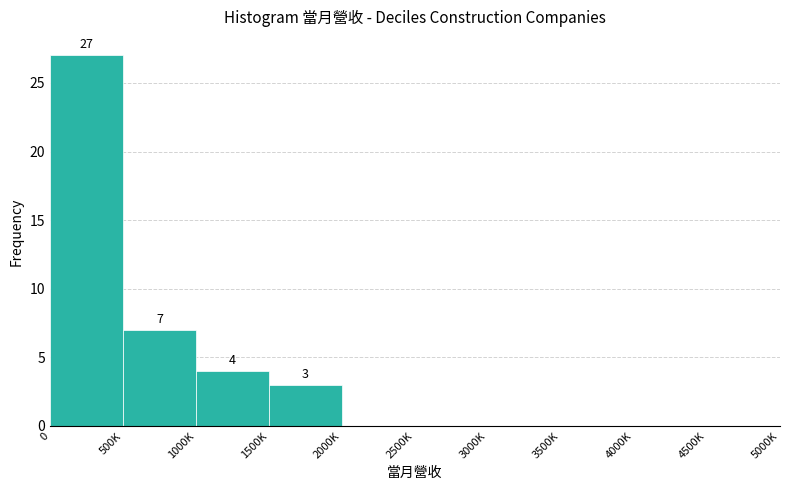

Reading left to right, what are all the values shown in this chart?

0=27	500K=7	1000K=4	1500K=3	2000K=0	2500K=0	3000K=0	3500K=0	4000K=0	4500K=0